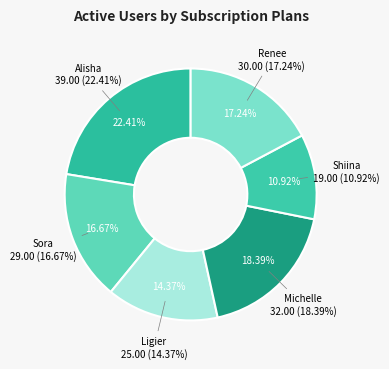

What percentage is the Shiina slice, to the nearest percent?

11%